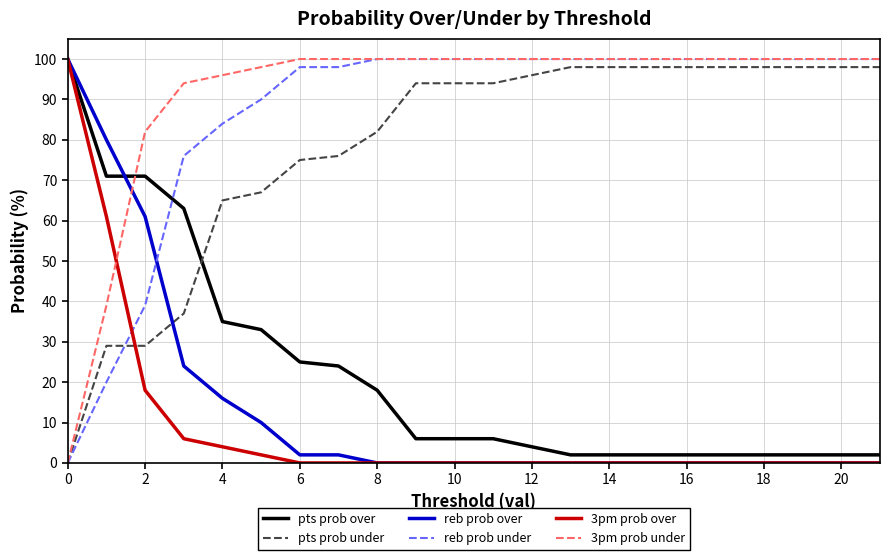

Which series has the largest total across all categories?

3pm prob under